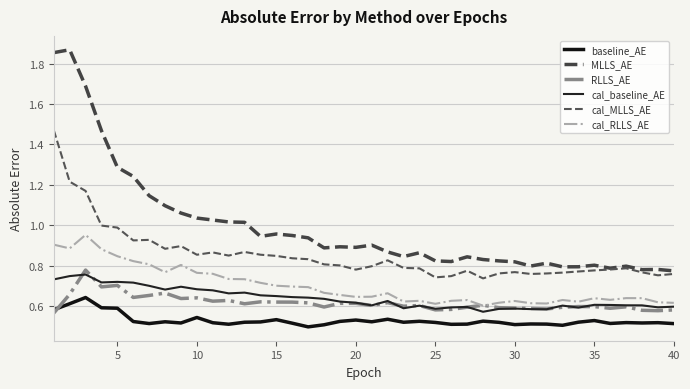

Reading left to right, transcribe all the data shown in this chart.

baseline_AE: 0.6	0.6	0.6	0.6	0.6	0.5	0.5	0.5	0.5	0.5	0.5	0.5	0.5	0.5	0.5	0.5	0.5	0.5	0.5	0.5	0.5	0.5	0.5	0.5	0.5	0.5	0.5	0.5	0.5	0.5	0.5	0.5	0.5	0.5	0.5	0.5	0.5	0.5	0.5	0.5
MLLS_AE: 1.9	1.9	1.7	1.5	1.3	1.2	1.1	1.1	1.1	1.0	1.0	1.0	1.0	0.9	1.0	0.9	0.9	0.9	0.9	0.9	0.9	0.9	0.8	0.9	0.8	0.8	0.8	0.8	0.8	0.8	0.8	0.8	0.8	0.8	0.8	0.8	0.8	0.8	0.8	0.8
RLLS_AE: 0.6	0.7	0.8	0.7	0.7	0.6	0.7	0.7	0.6	0.6	0.6	0.6	0.6	0.6	0.6	0.6	0.6	0.6	0.6	0.6	0.6	0.6	0.6	0.6	0.6	0.6	0.6	0.6	0.6	0.6	0.6	0.6	0.6	0.6	0.6	0.6	0.6	0.6	0.6	0.6
cal_baseline_AE: 0.7	0.7	0.8	0.7	0.7	0.7	0.7	0.7	0.7	0.7	0.7	0.7	0.7	0.7	0.6	0.6	0.6	0.6	0.6	0.6	0.6	0.6	0.6	0.6	0.6	0.6	0.6	0.6	0.6	0.6	0.6	0.6	0.6	0.6	0.6	0.6	0.6	0.6	0.6	0.6
cal_MLLS_AE: 1.5	1.2	1.2	1.0	1.0	0.9	0.9	0.9	0.9	0.9	0.9	0.8	0.9	0.9	0.8	0.8	0.8	0.8	0.8	0.8	0.8	0.8	0.8	0.8	0.7	0.7	0.8	0.7	0.8	0.8	0.8	0.8	0.8	0.8	0.8	0.8	0.8	0.8	0.8	0.8
cal_RLLS_AE: 0.9	0.9	1.0	0.9	0.8	0.8	0.8	0.8	0.8	0.8	0.8	0.7	0.7	0.7	0.7	0.7	0.7	0.7	0.7	0.6	0.6	0.7	0.6	0.6	0.6	0.6	0.6	0.6	0.6	0.6	0.6	0.6	0.6	0.6	0.6	0.6	0.6	0.6	0.6	0.6